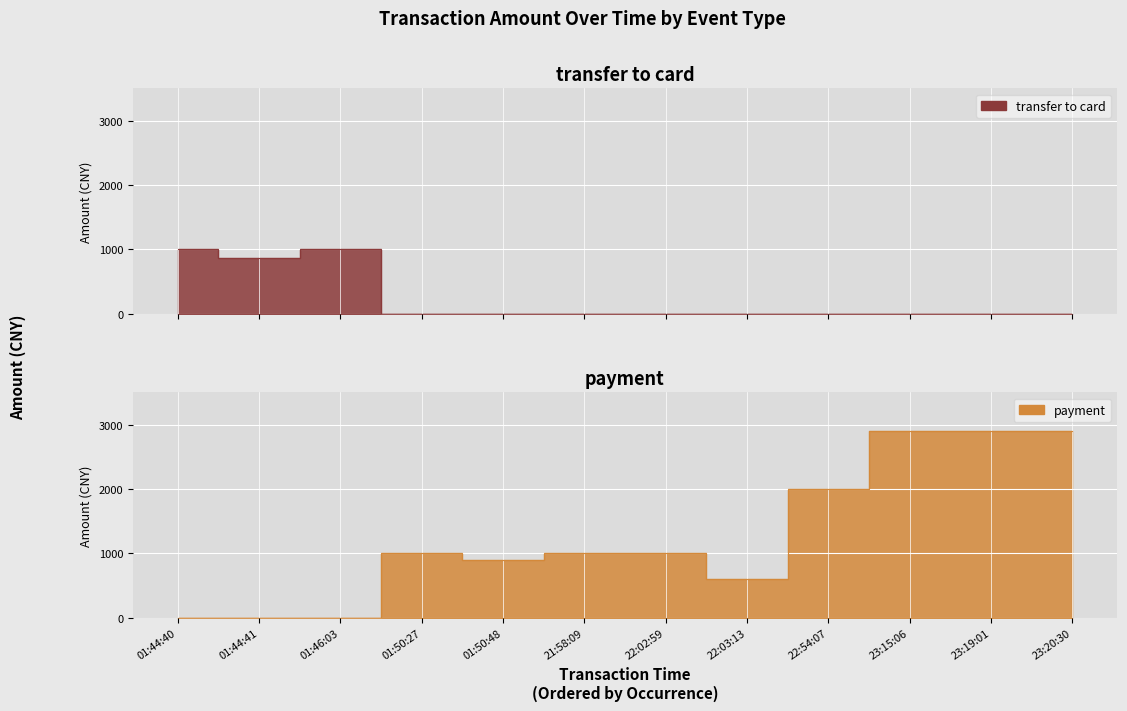

What is the difference between the maximum and minimum values in the transfer to card series?

1000